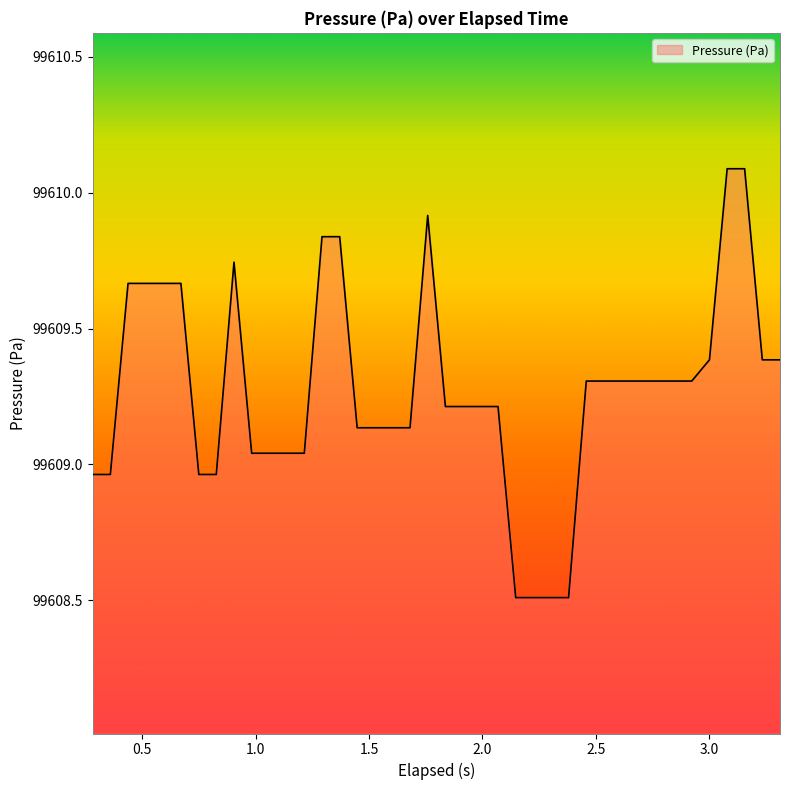

What is the smallest value displayed?

99608.5